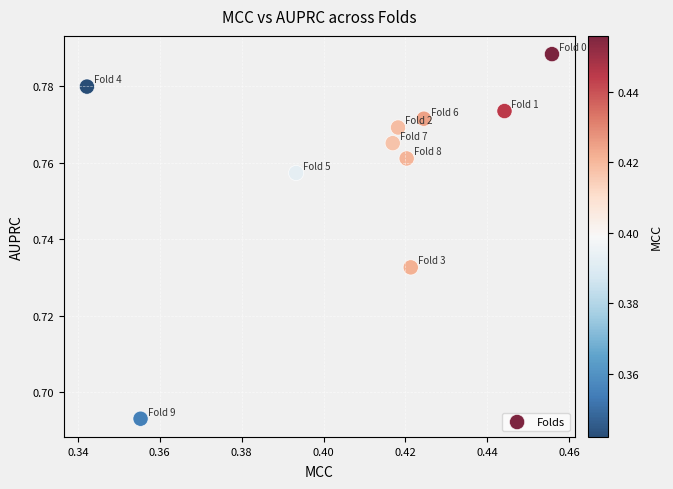

What is the average X value?

0.4